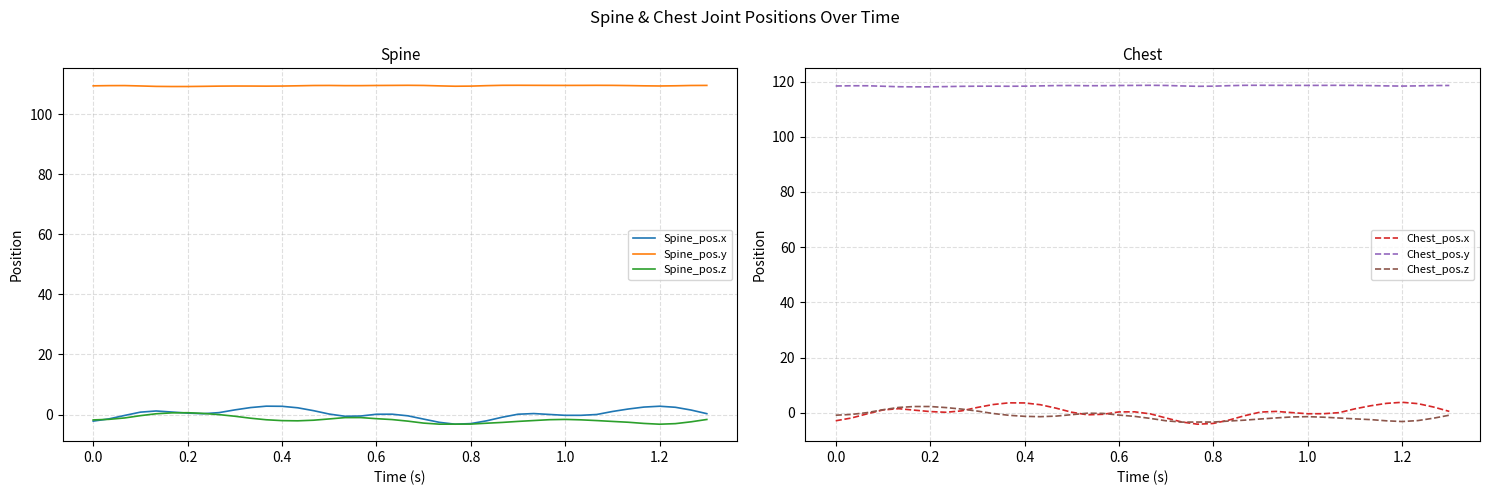

What is the highest value of the Spine_pos.x series?

2.8